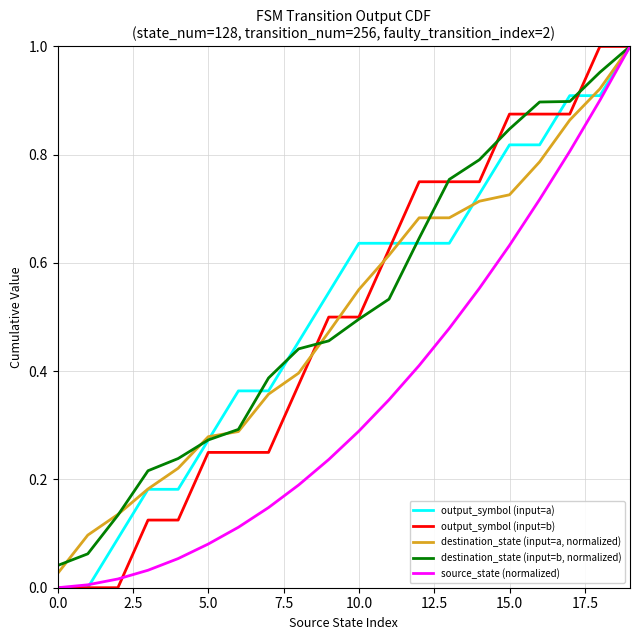

What is the difference between the second highest and minimum values in the destination_state (input=a, normalized) series?

0.9